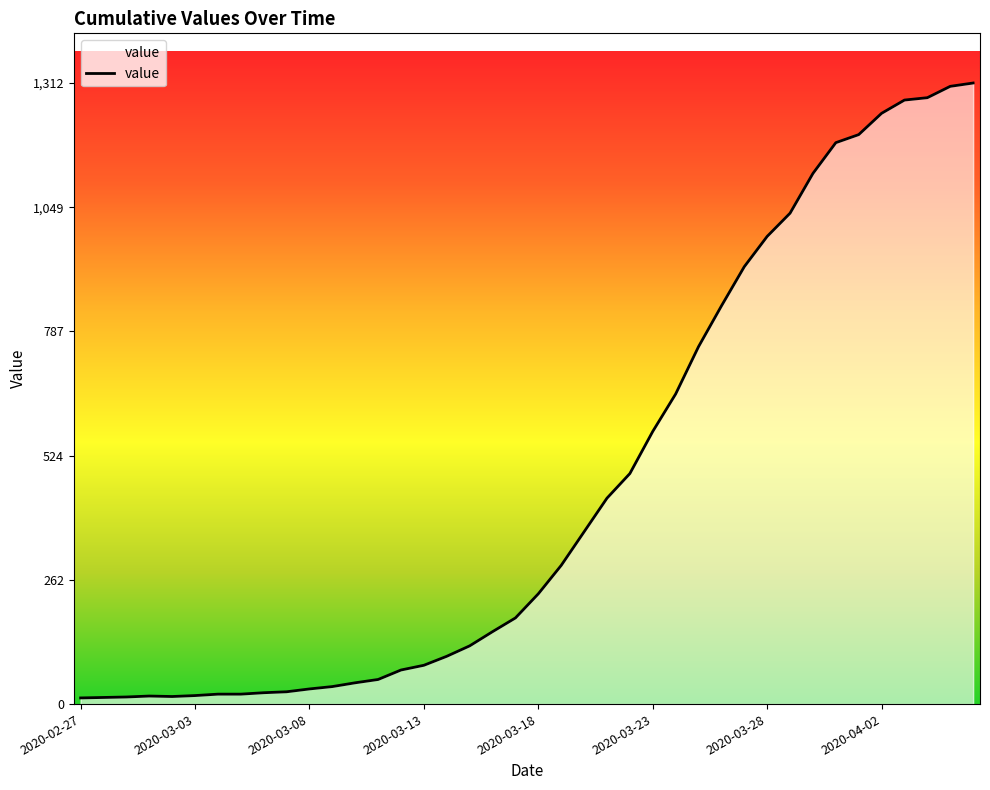

What is the difference between the maximum and minimum values?

1299